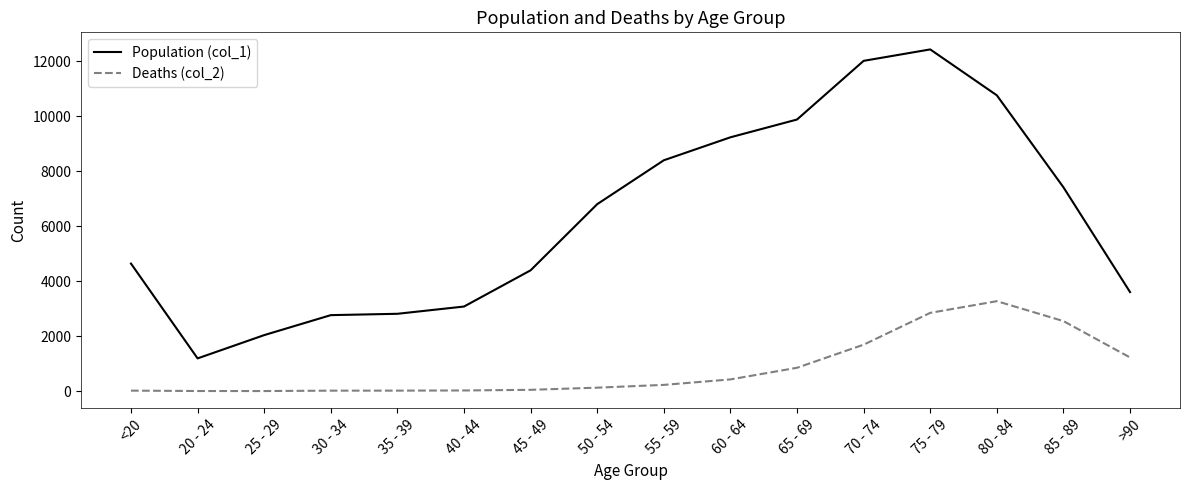

At which label does Population (col_1) reach its peak?

75 - 79